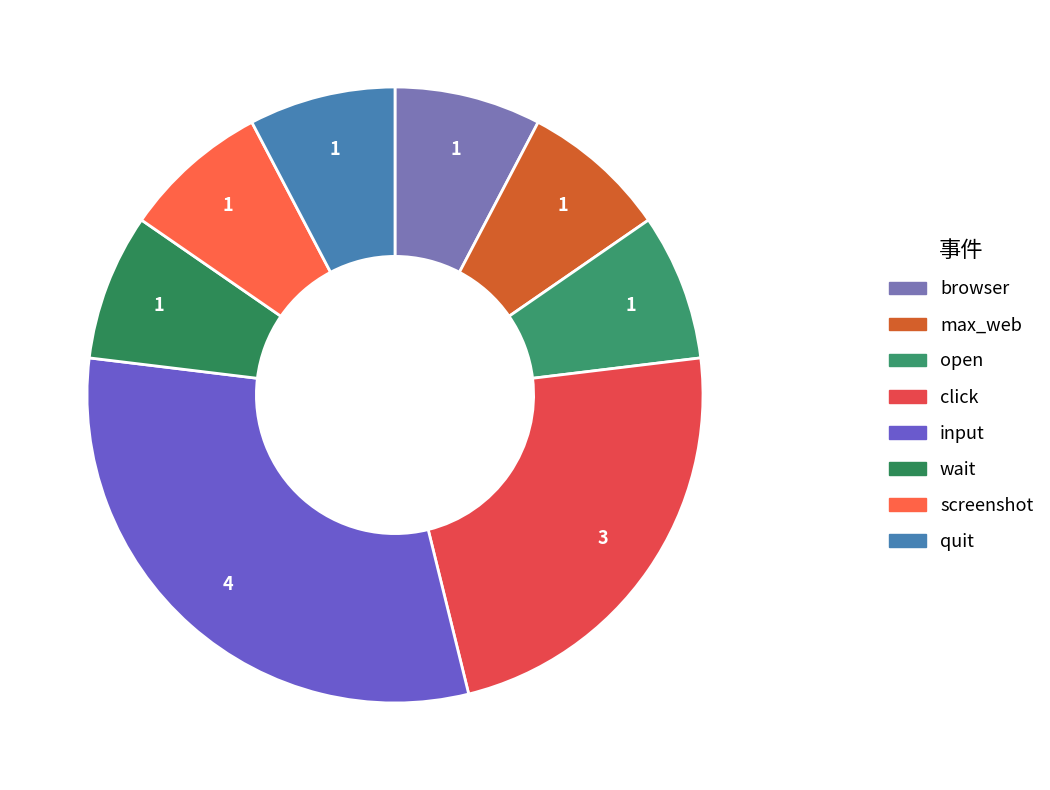

Count the number of slices in the pie.

8